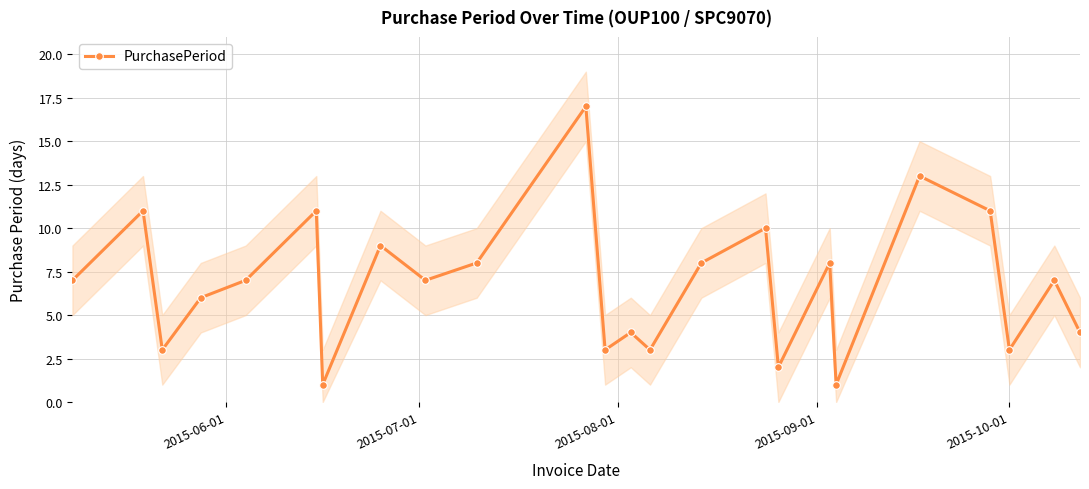

How many lines are shown in the chart?

1